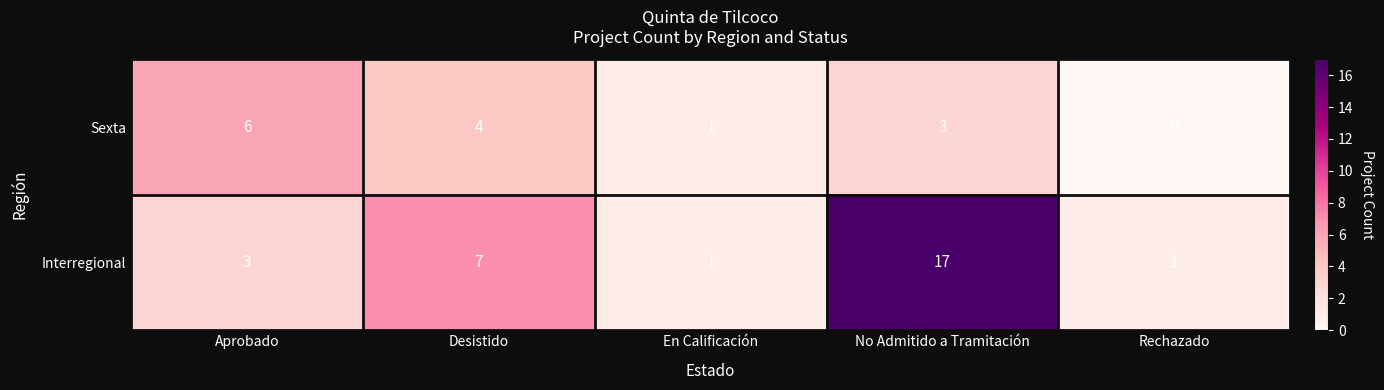

At which category is the sum across all series the highest?

No Admitido a Tramitación